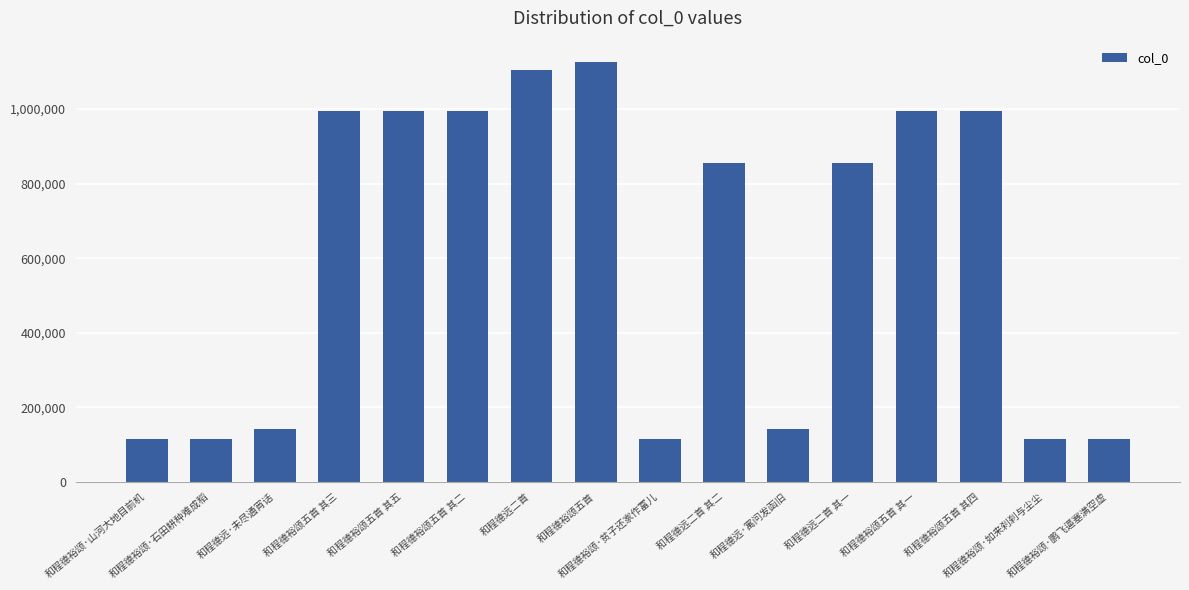

Which has a higher value, 和程德裕颂五首 其五 or 和程德裕颂·石田耕种难成稻?

和程德裕颂五首 其五